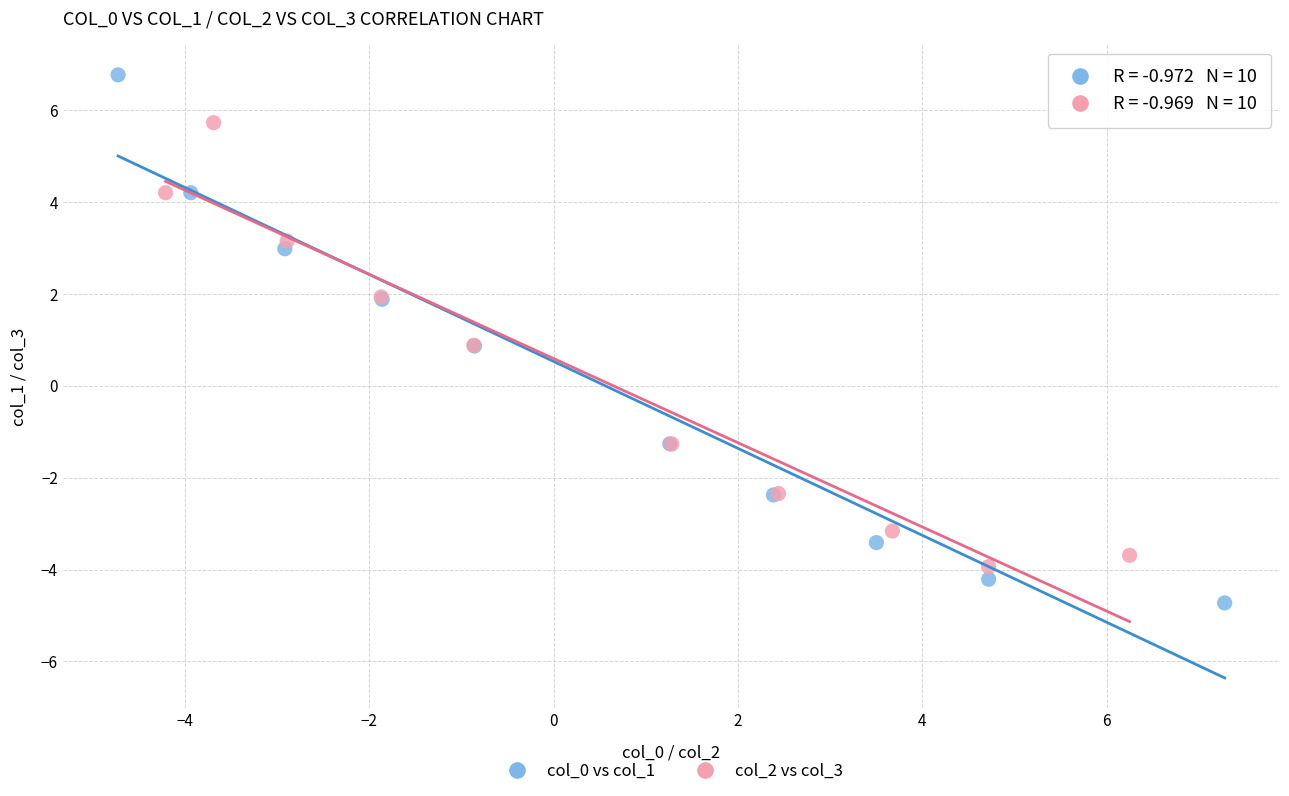

Which series reaches the minimum Y coordinate?

col_0 vs col_1